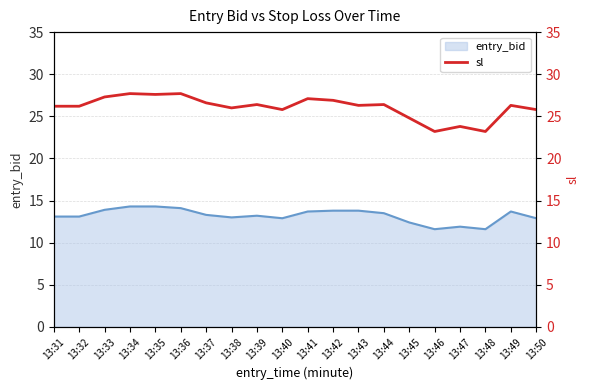

The value at 13:49 is 43.0. True or false?

False